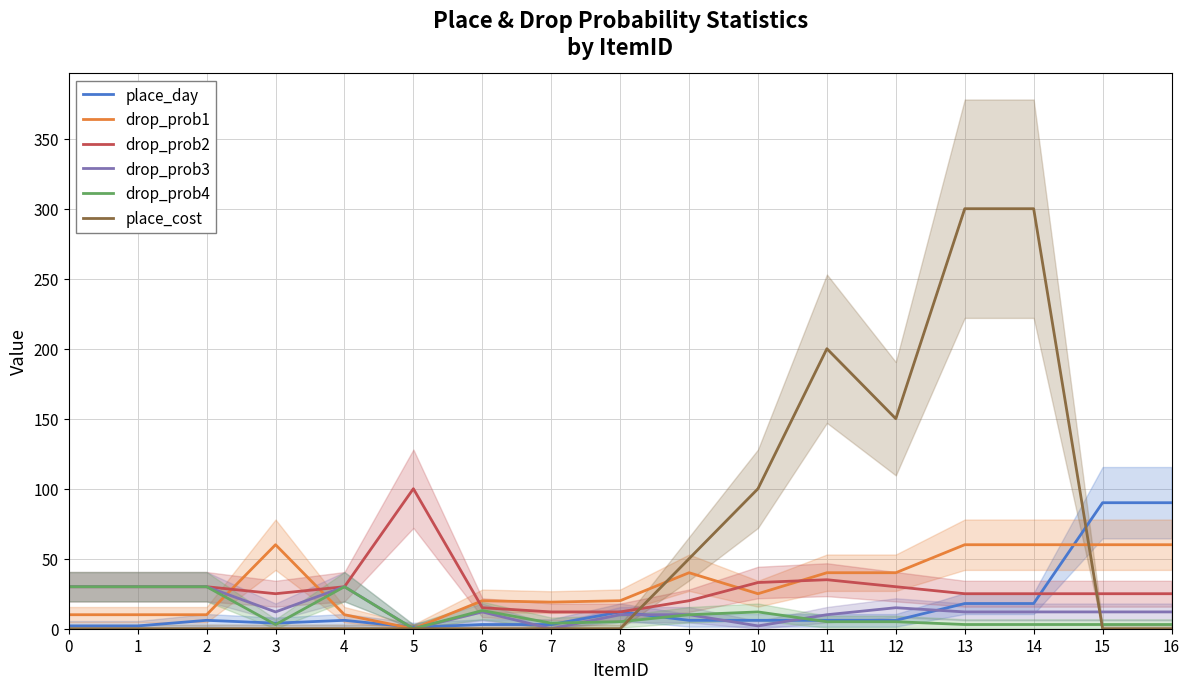

True or false: place_day has more than 2 points higher than both neighbors.

True